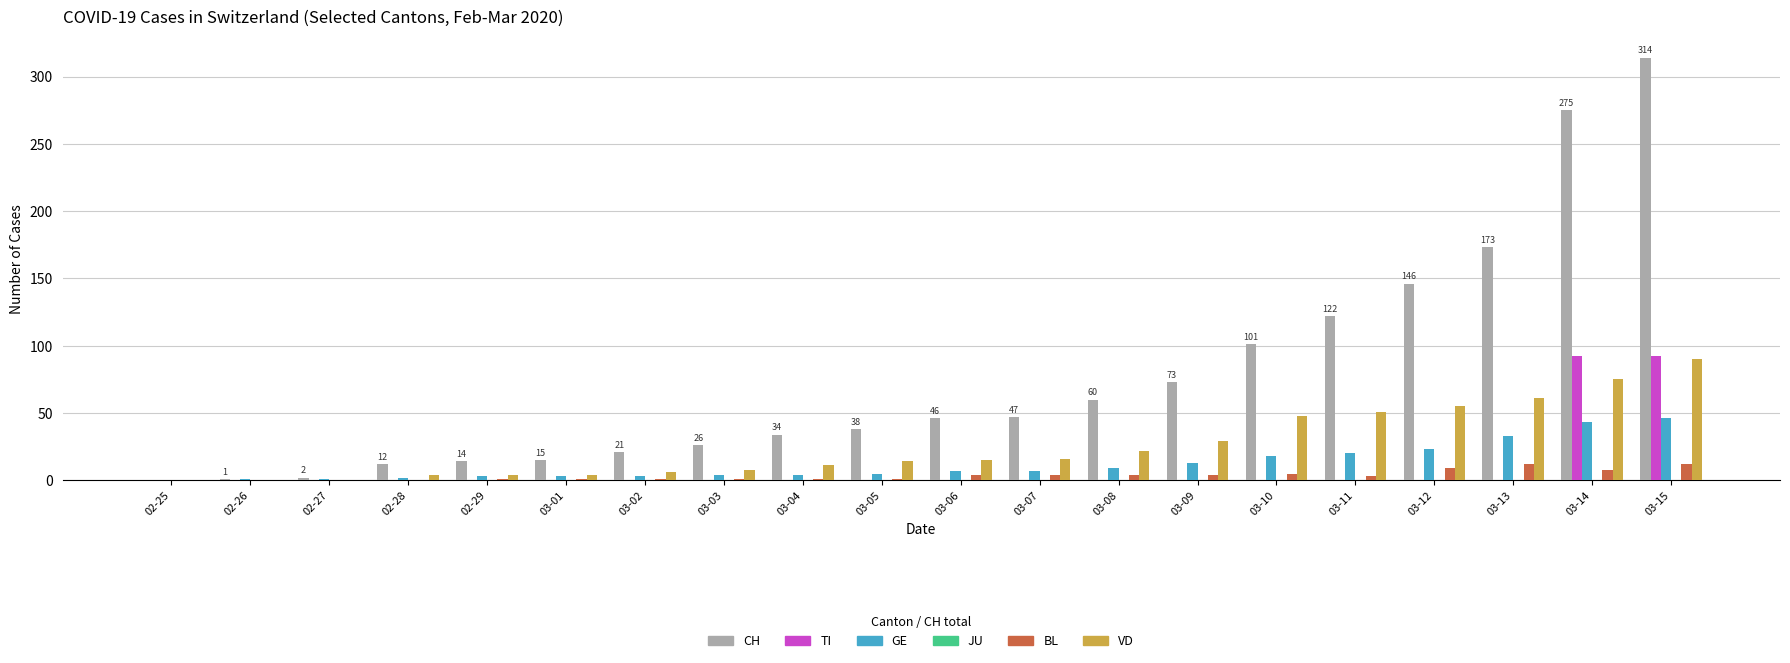

At which category is the sum across all series the highest?

03-15